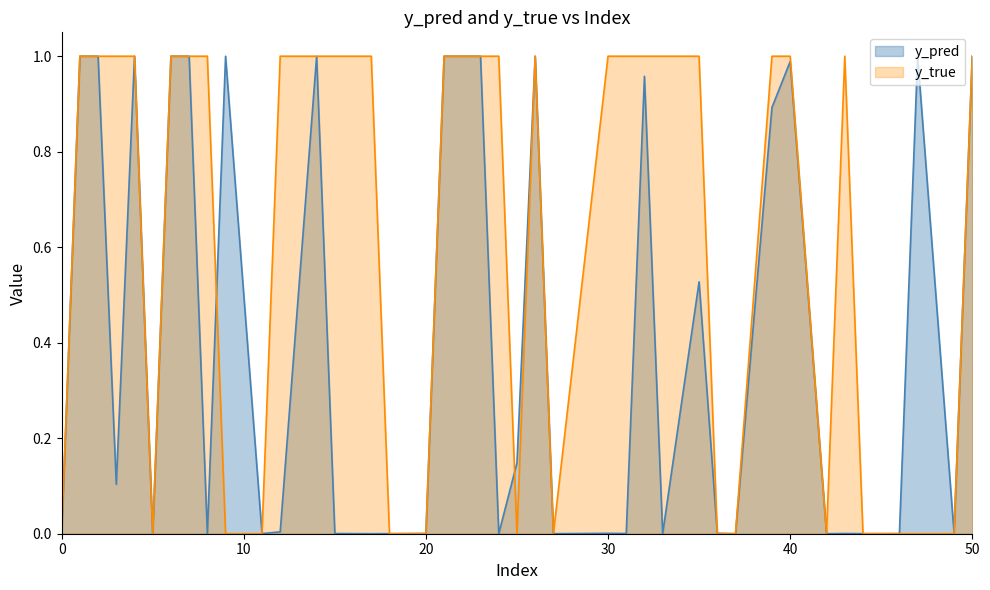

What are all the series names shown in the legend?

y_pred, y_true